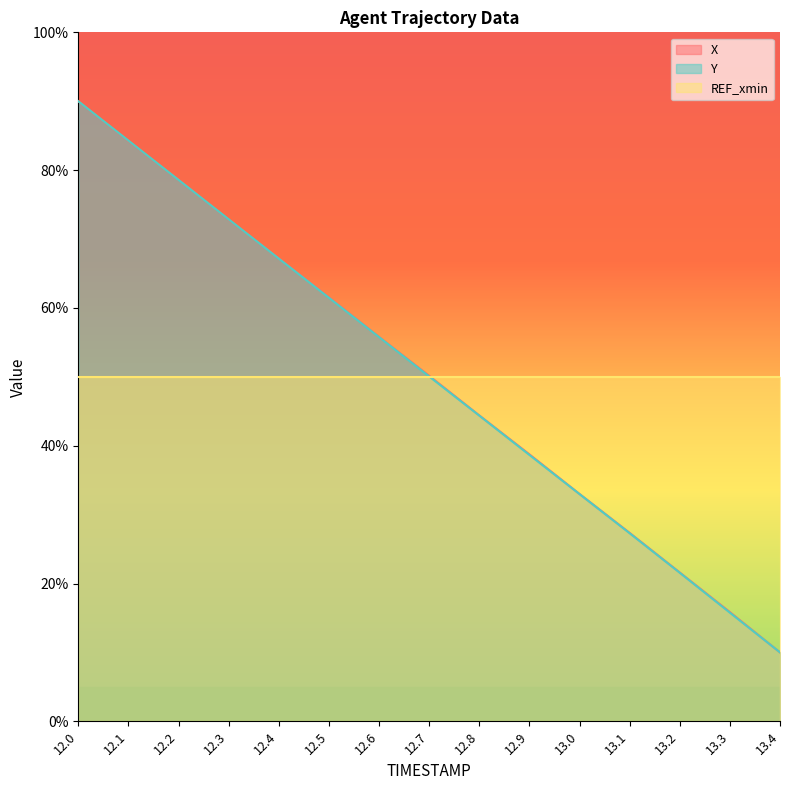

Rank the series by their average value, from highest to lowest.

X, Y, REF_xmin